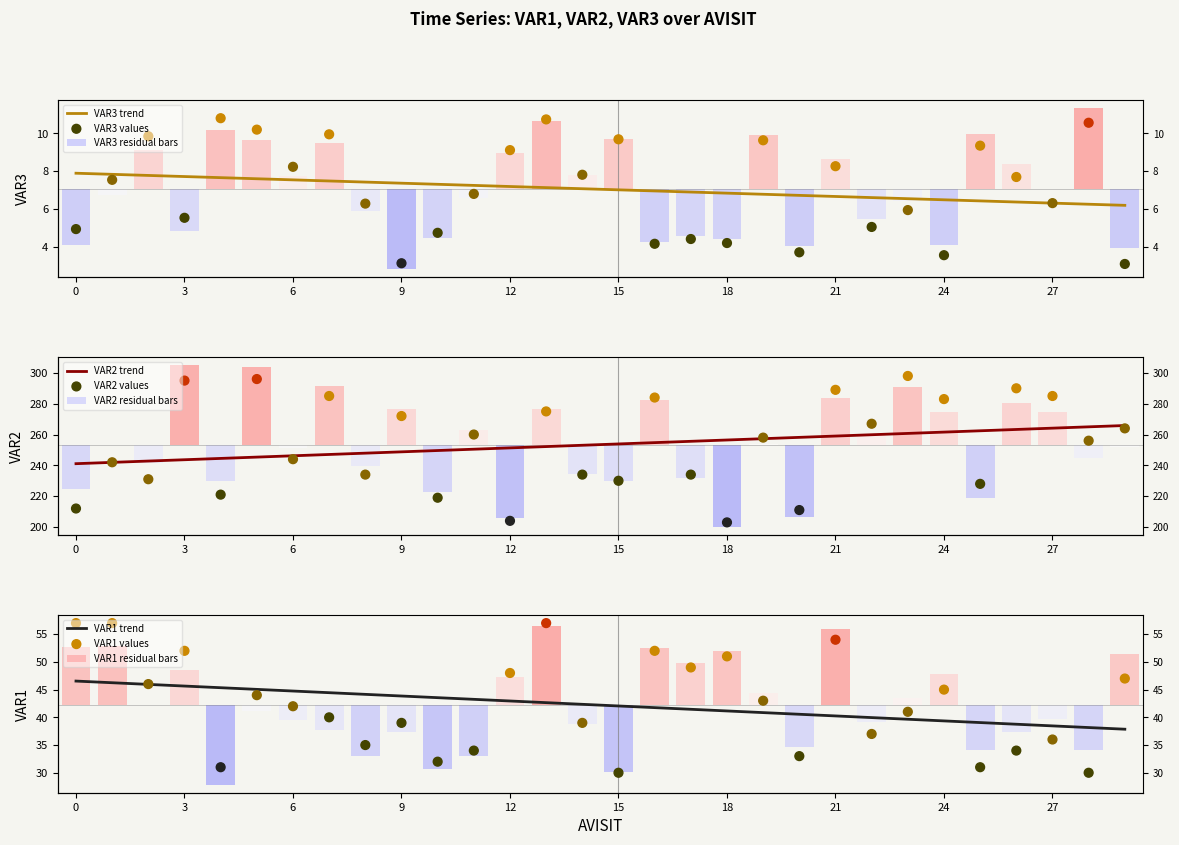

What is the total value across all series at 19?

310.6